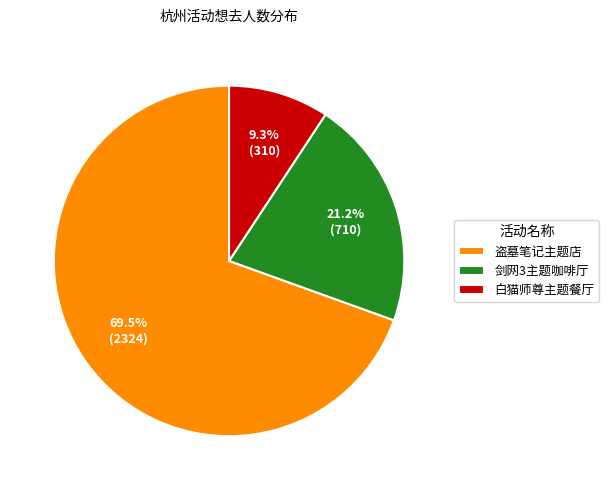

What is the ratio of the value at 白猫师尊主题餐厅 to the value at 剑网3主题咖啡厅?

0.4